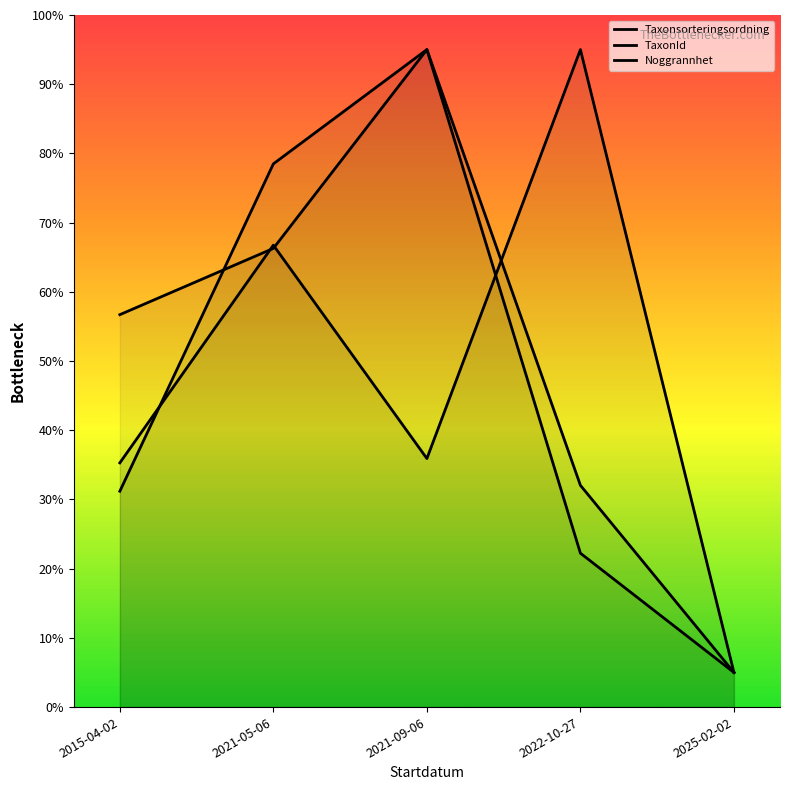

How many values in the Taxonsorteringsordning series exceed 32?

3